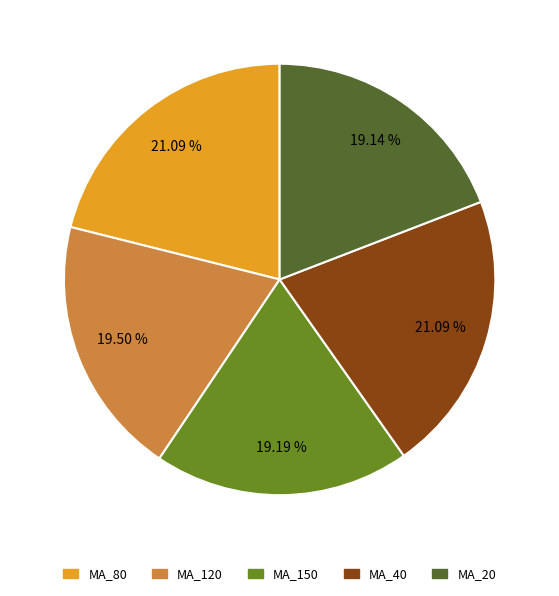

The MA_20 slice represents 1% of the pie. True or false?

False